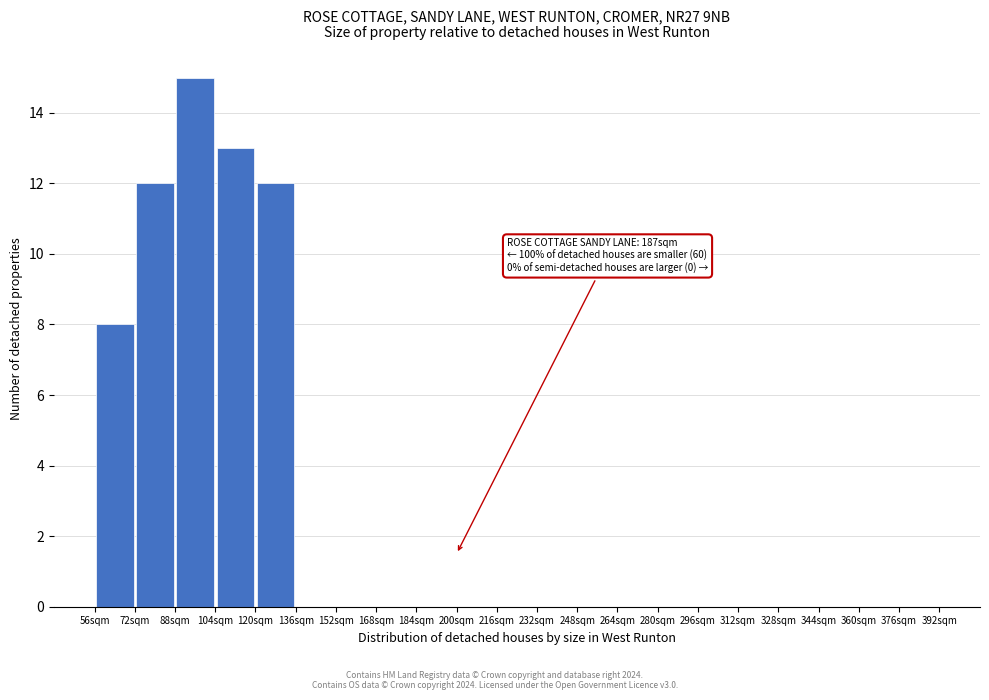

Over which range of the x-axis is the bar tallest?

88 to 104